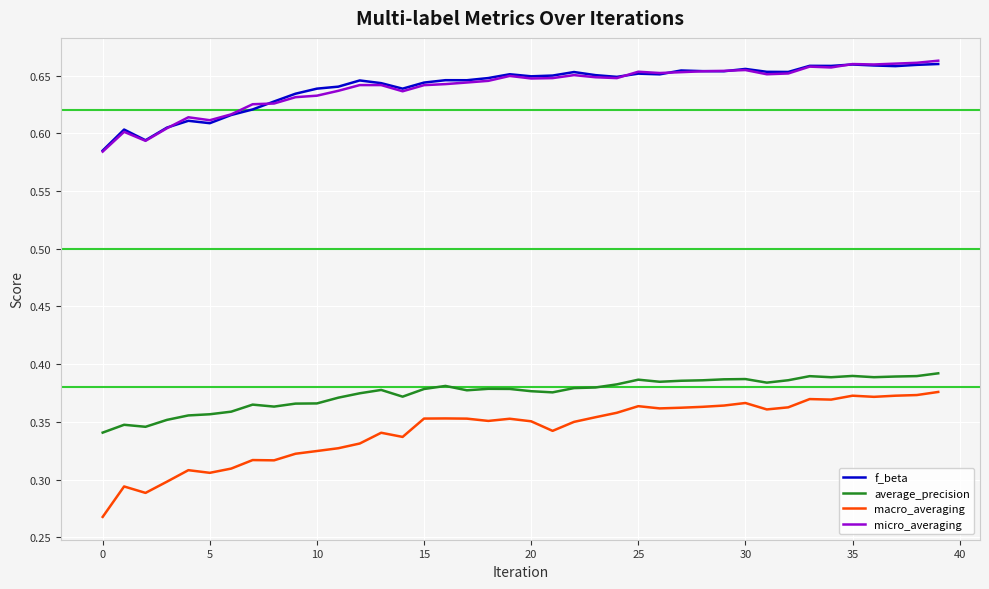

True or false: f_beta and macro_averaging intersect in this chart.

False